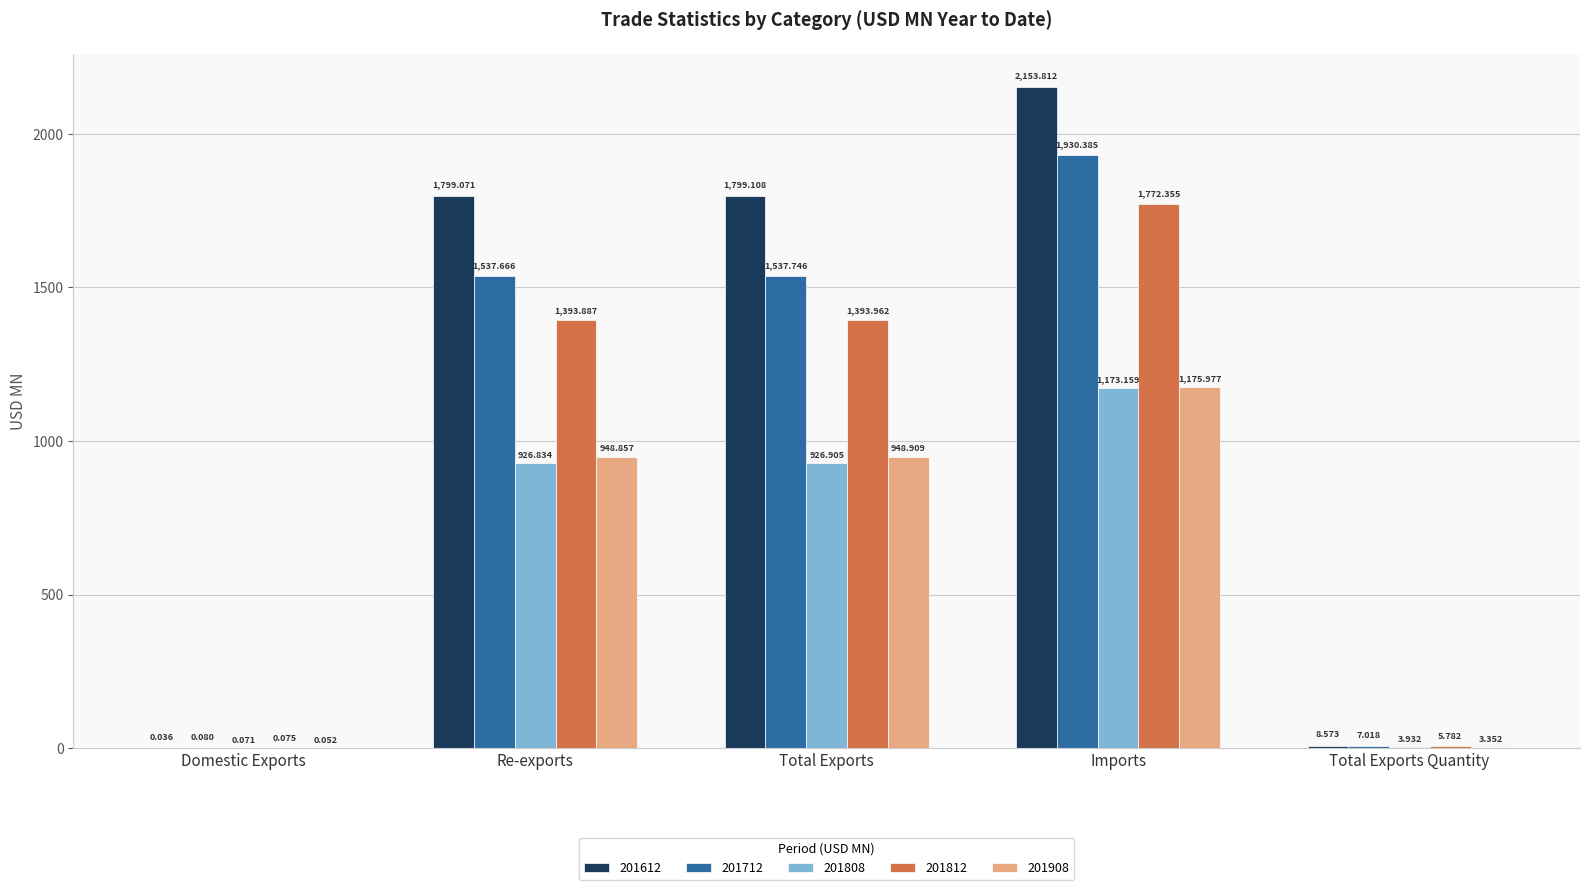

Where is 201612 nearest to the value 1076?

Re-exports